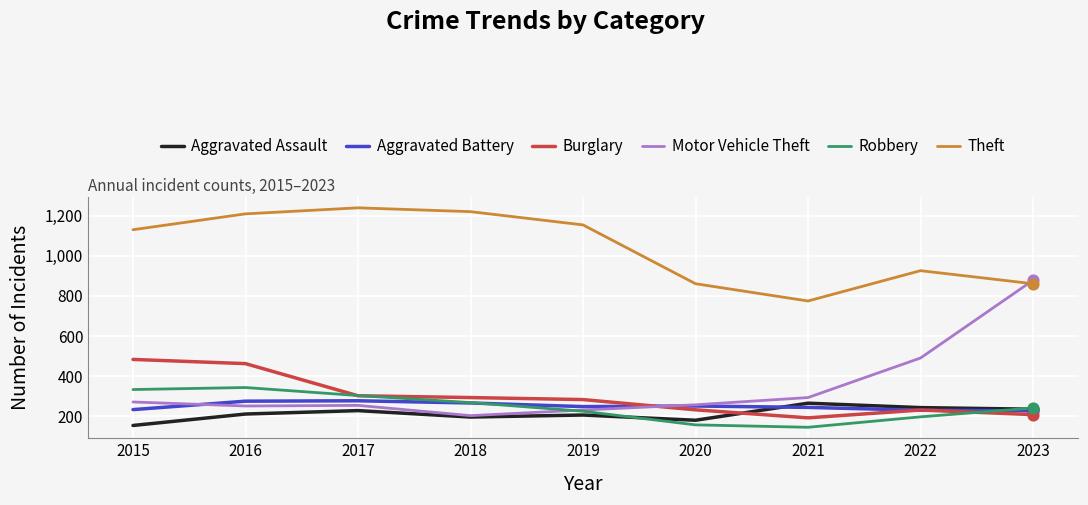

What is the total value across all series at 2021?

1919